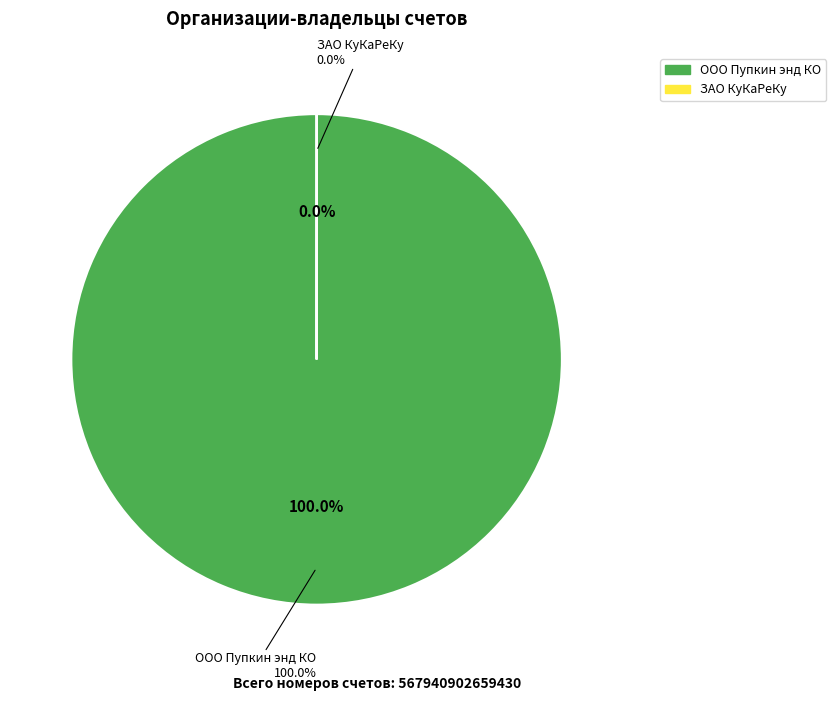

The ООО Пупкин энд КО slice represents 99% of the pie. True or false?

False